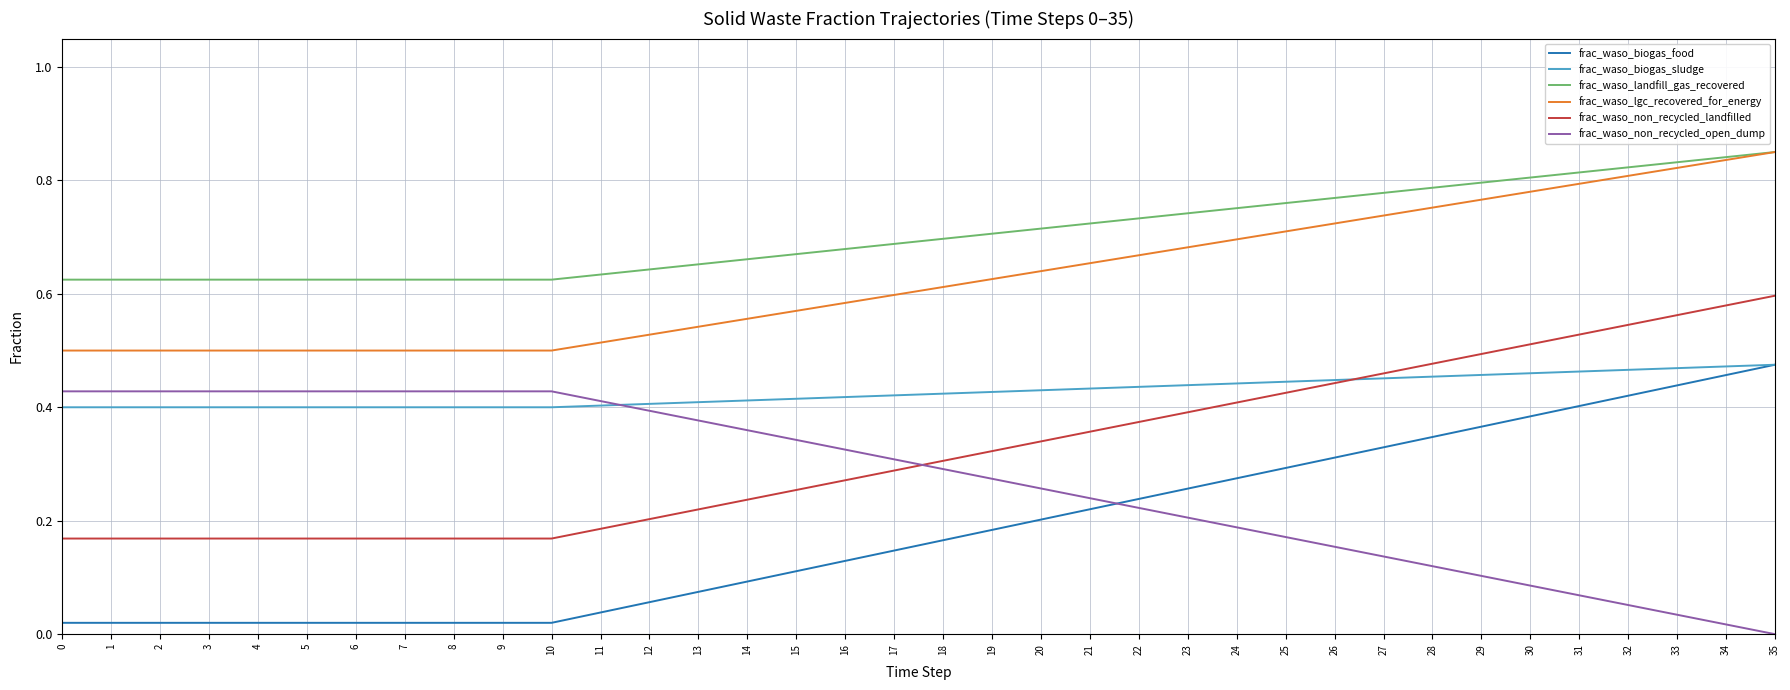

What is the sum of all frac_waso_non_recycled_landfilled values?

11.6